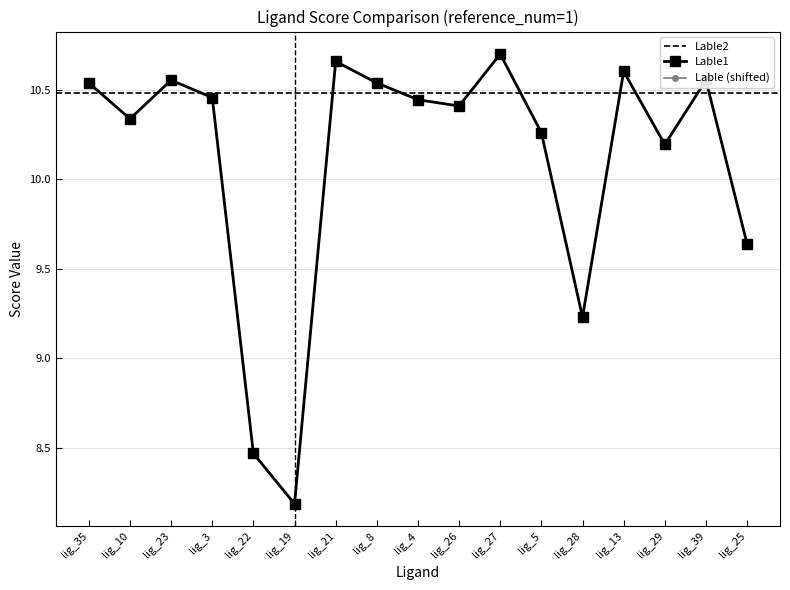

Between lig_3 and lig_13, which is larger?

lig_13